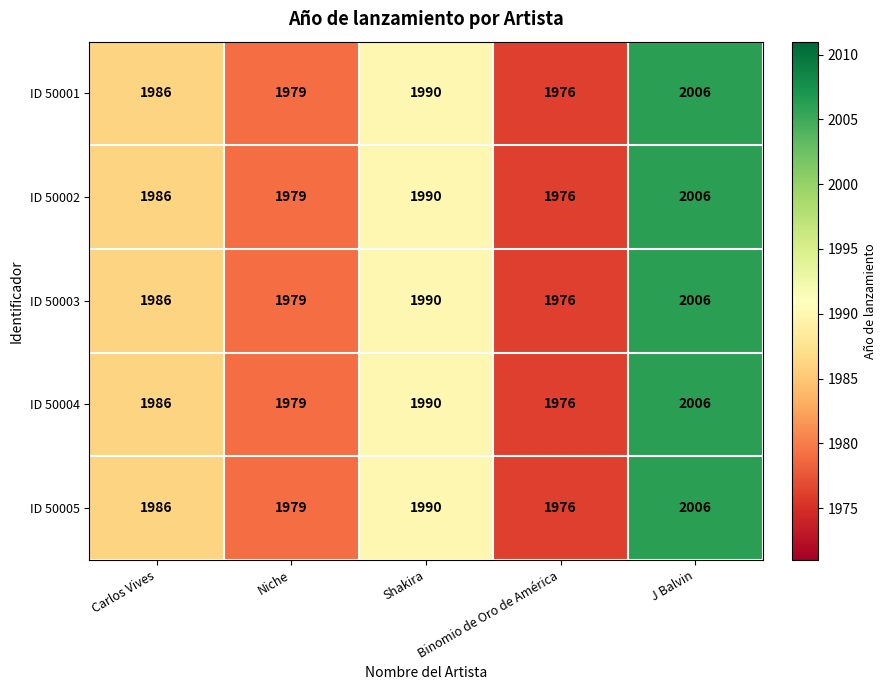

Where is ID 50001 nearest to the value 1991?

Shakira